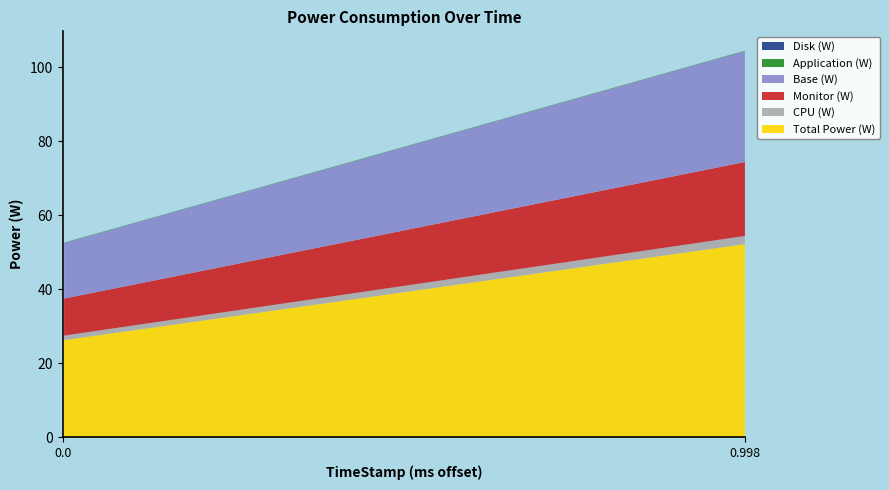

Reading left to right, extract all data points from this chart.

Total Power (W): 0=26.2	0.998=52.2
CPU (W): 0=1.2	0.998=2.2
Monitor (W): 0=10.0	0.998=20.0
Base (W): 0=15.0	0.998=30.0
Application (W): 0=0.1	0.998=0.1
Disk (W): 0=0.0	0.998=0.0